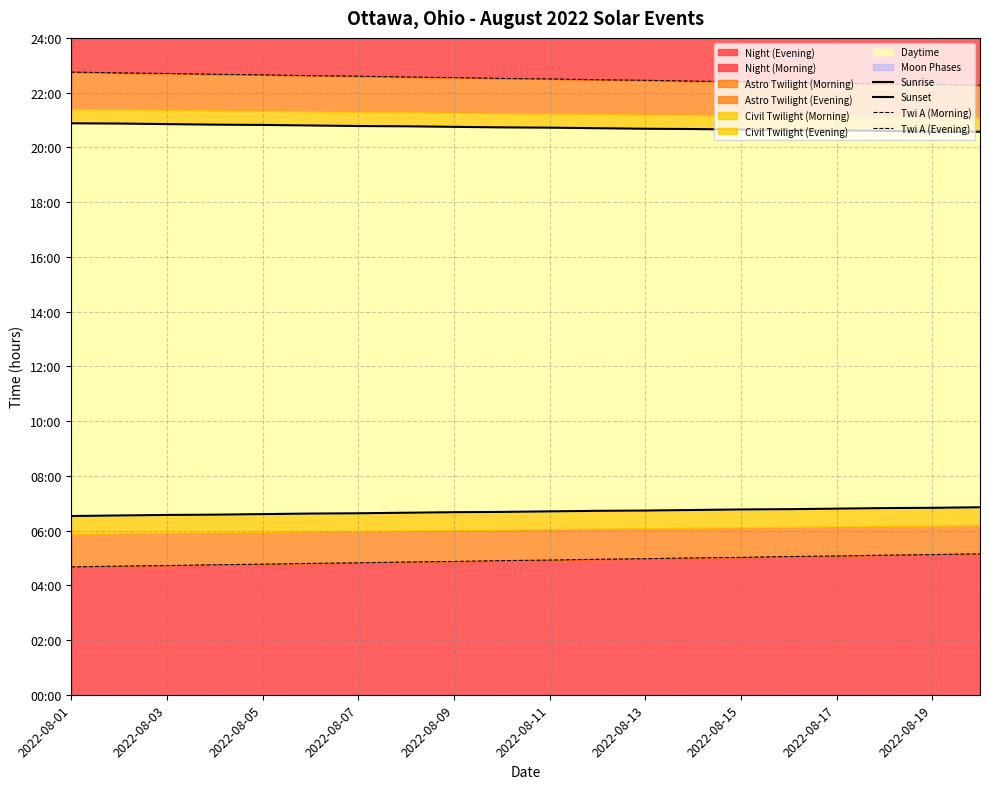

At how many categories does at least one series exceed 7?

20